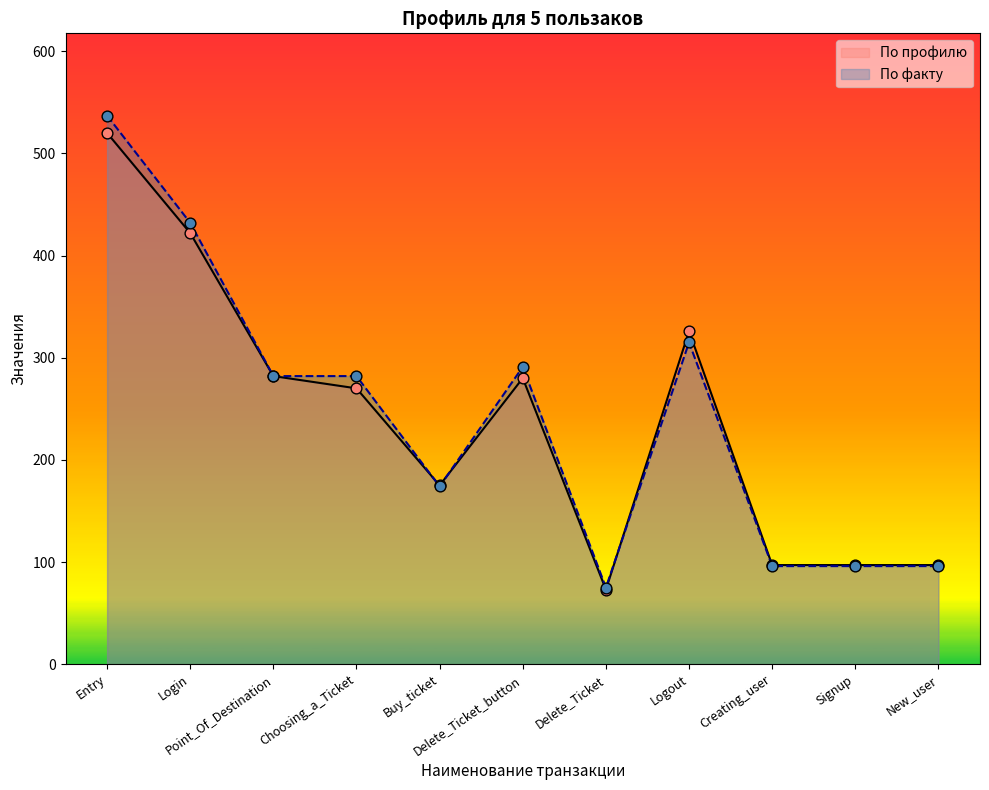

Which series reaches the maximum Y coordinate?

По факту